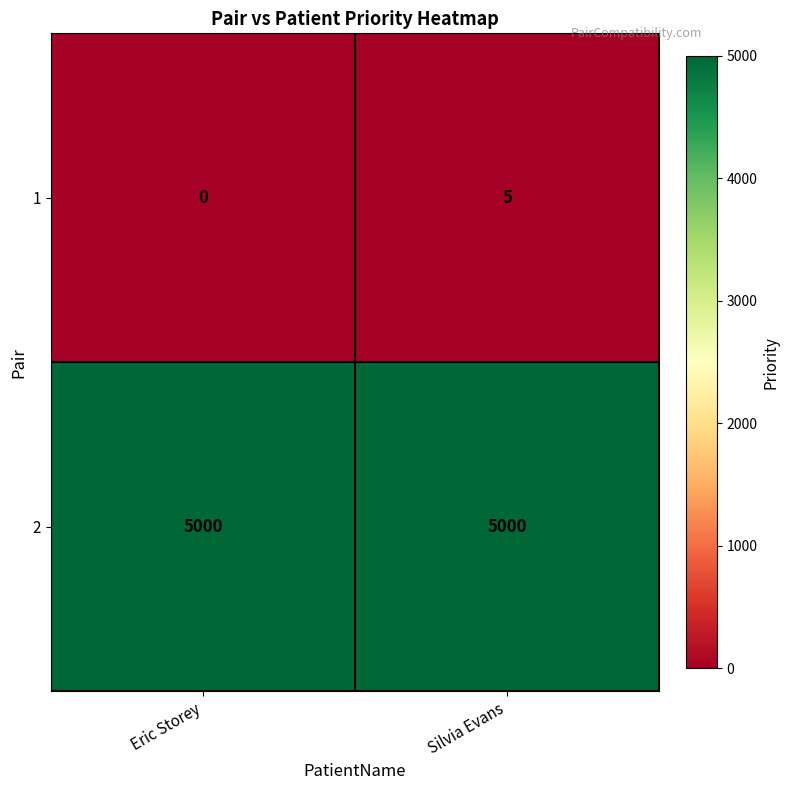

True or false: 2 has a value of 5000 at Silvia Evans.

True